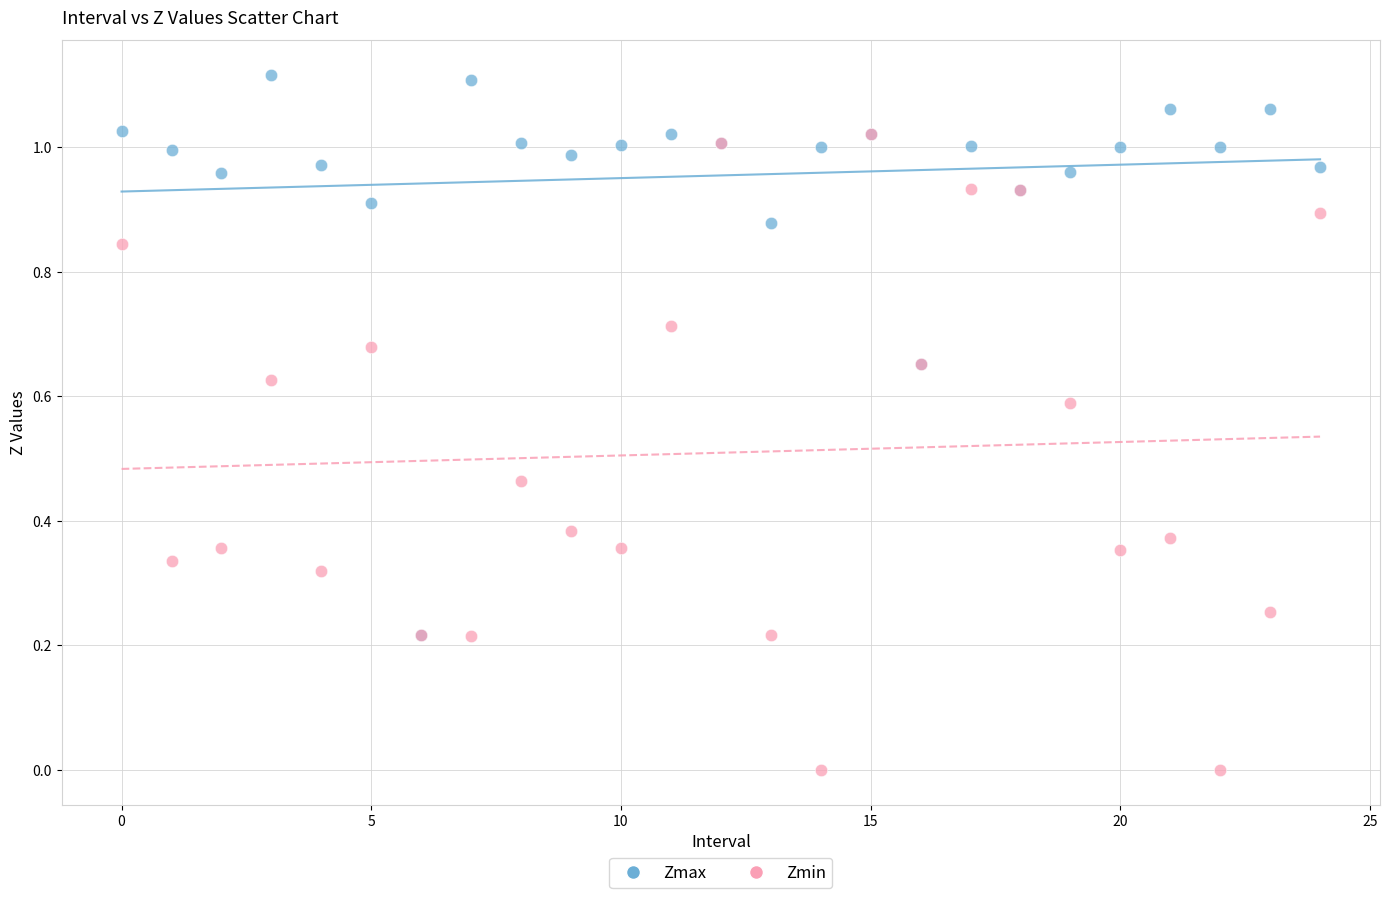

Which series has the widest spread of Y values?

Zmin